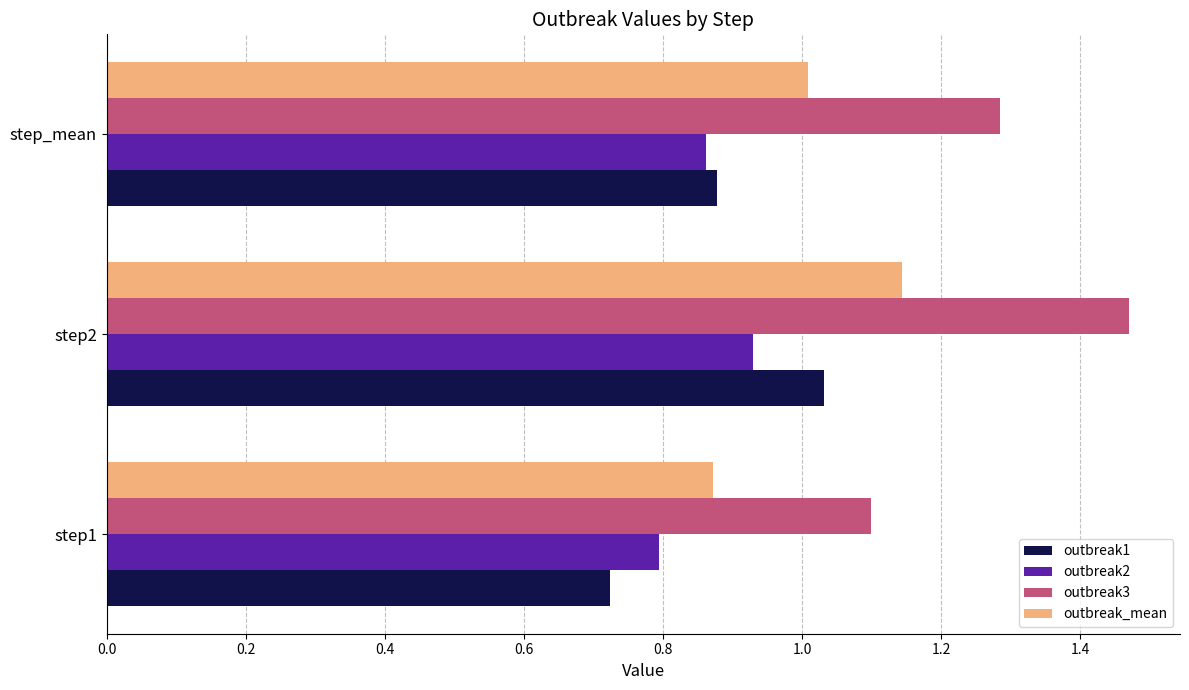

What is the difference between the maximum and second lowest values in the outbreak1 series?

0.2